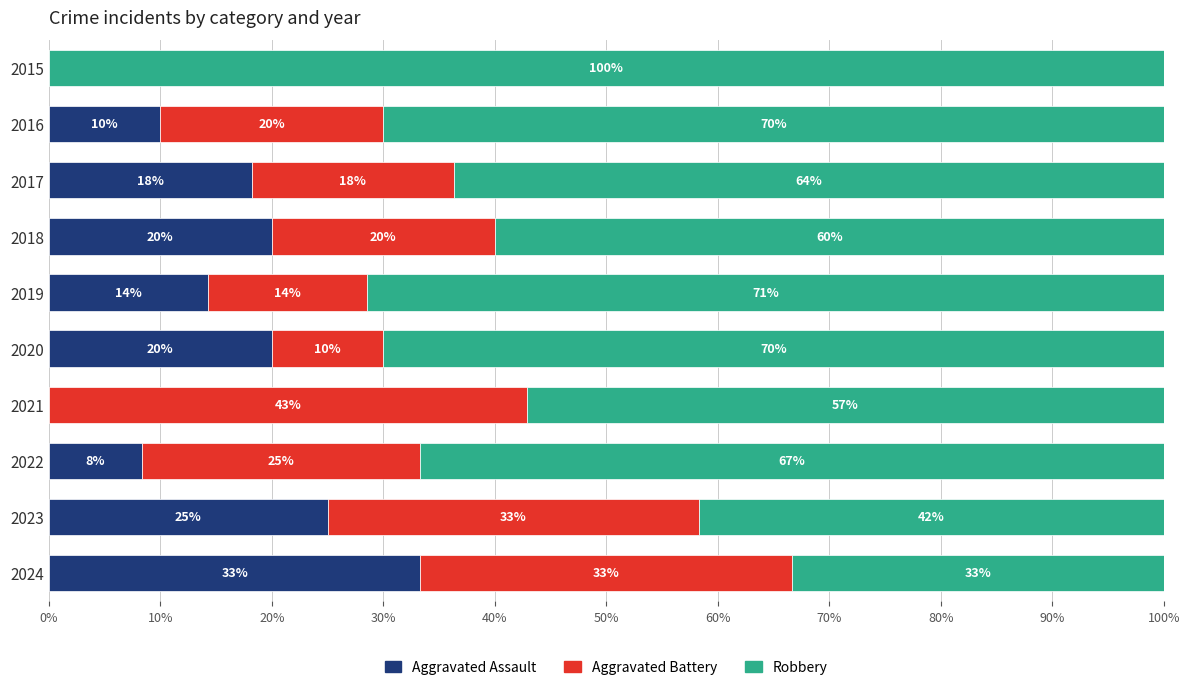

At which label is Aggravated Assault closest to 16?

2019